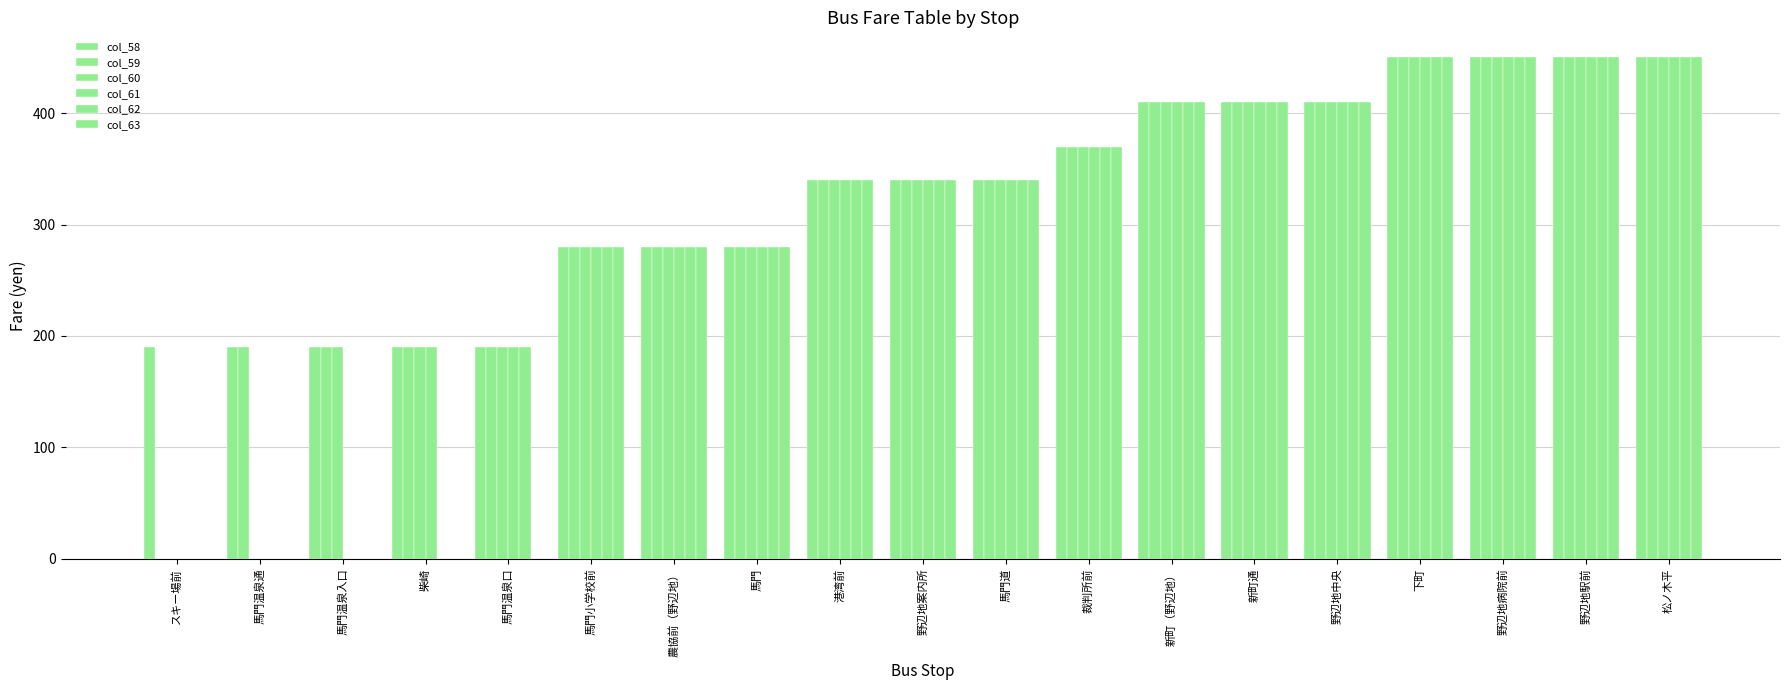

What is the difference between the col_58 values at 馬門温泉入口 and 野辺地中央?

220